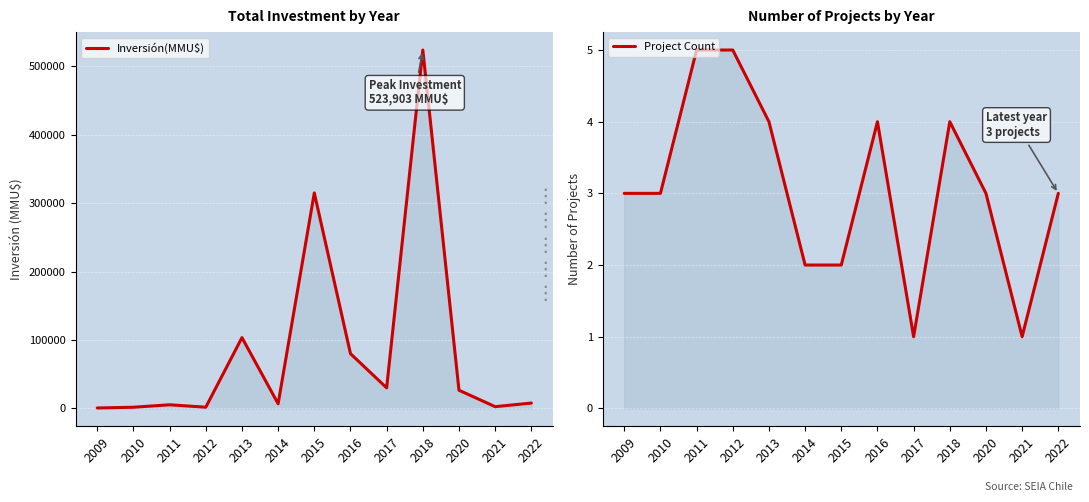

Count the number of data series in this chart.

2